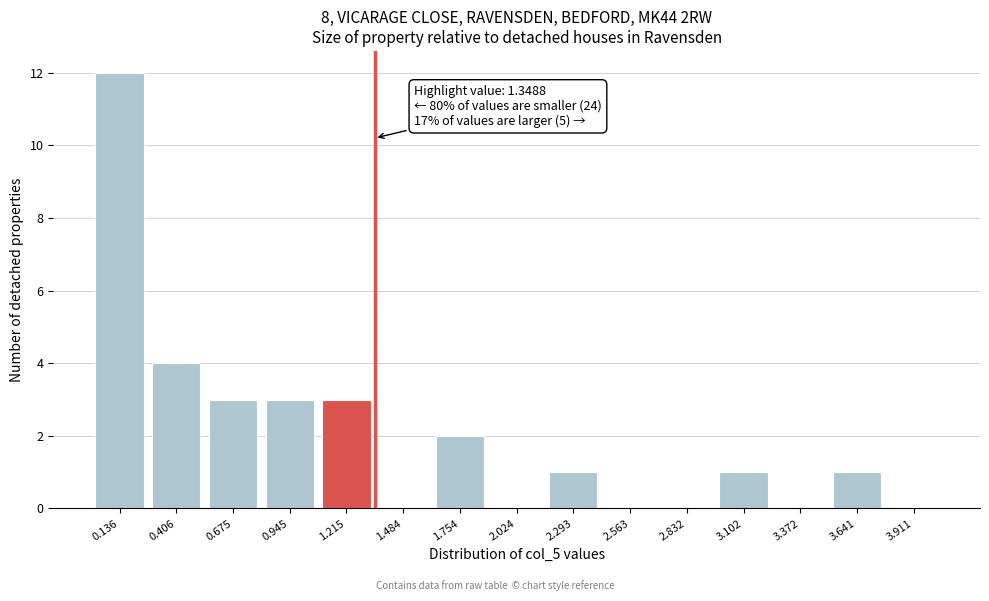

Which range on the x-axis has the tallest bar?

0.00 to 0.25